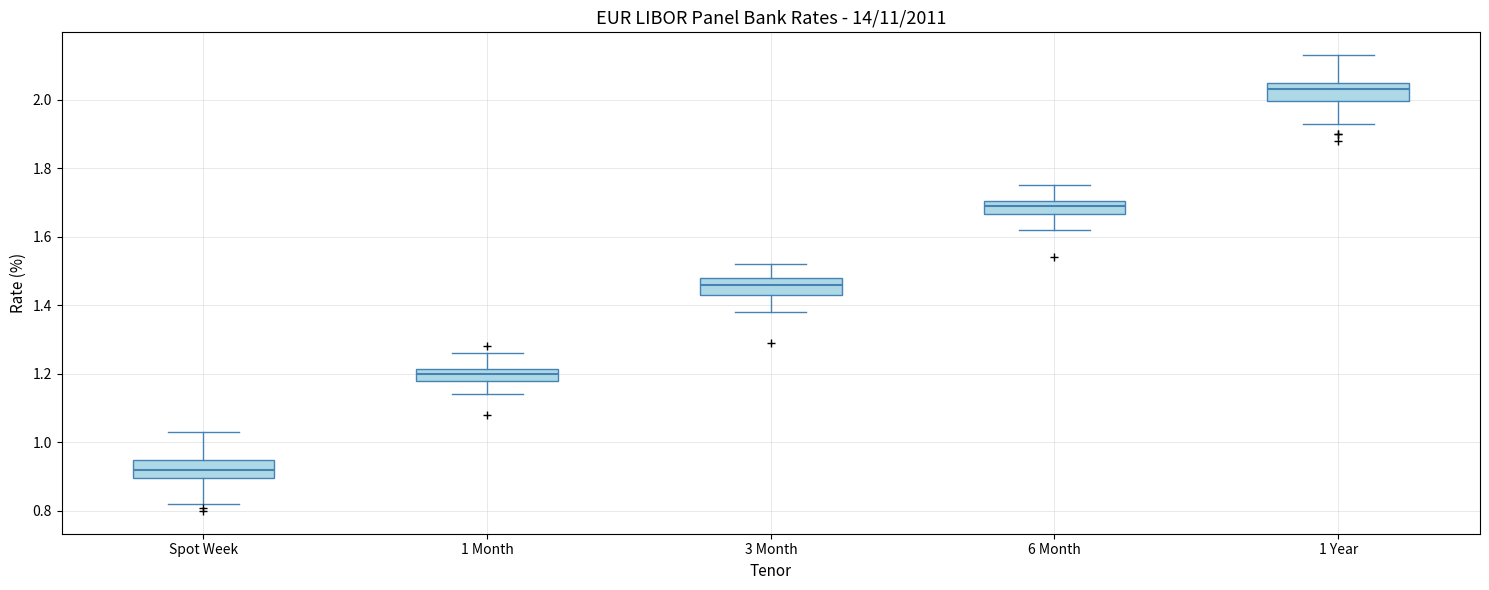

Reading left to right, read every box against the y-axis: the position of its median line, the range the box covers, and the ends of its whiskers. The values are not printed on the chart, so give them approximately, as read against the axis.

Spot Week: median 0.92, box 0.90 to 0.96, whiskers 0.82 to 1.04
1 Month: median 1.20, box 1.18 to 1.22, whiskers 1.14 to 1.26
3 Month: median 1.46, box 1.44 to 1.48, whiskers 1.38 to 1.52
6 Month: median 1.70 (inside the box), box 1.66 to 1.70, whiskers 1.62 to 1.76
1 Year: median 2.04, box 2.00 to 2.06, whiskers 1.94 to 2.14